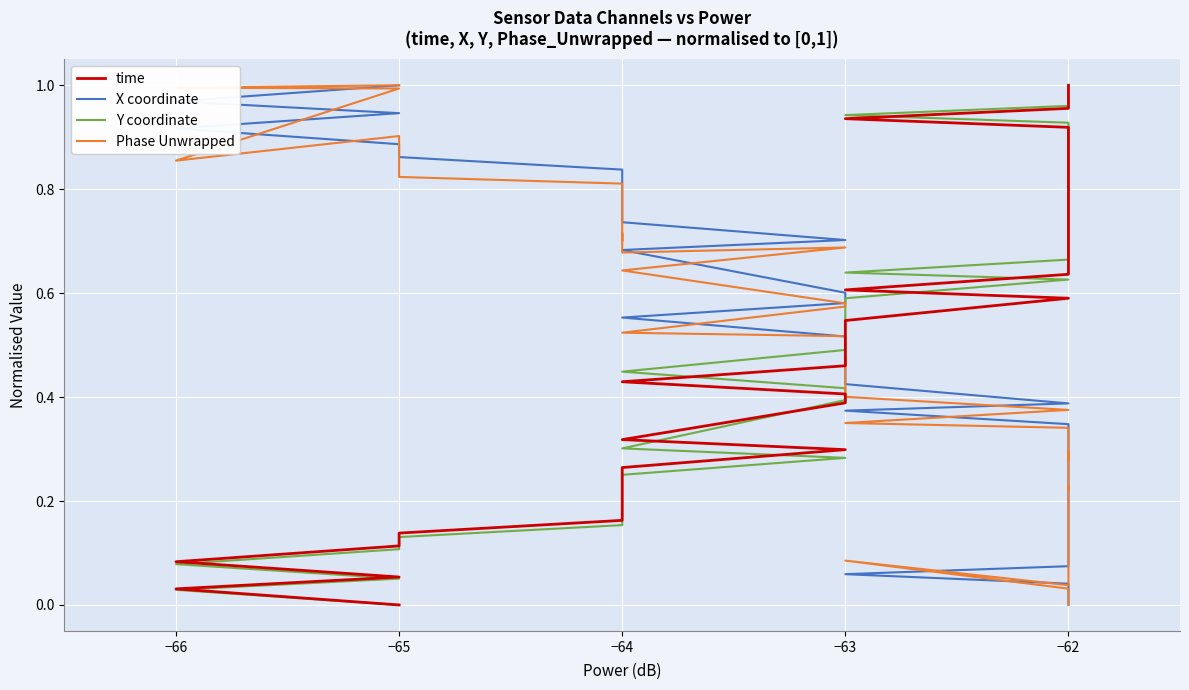

How many times do X coordinate and Phase Unwrapped cross each other?

16